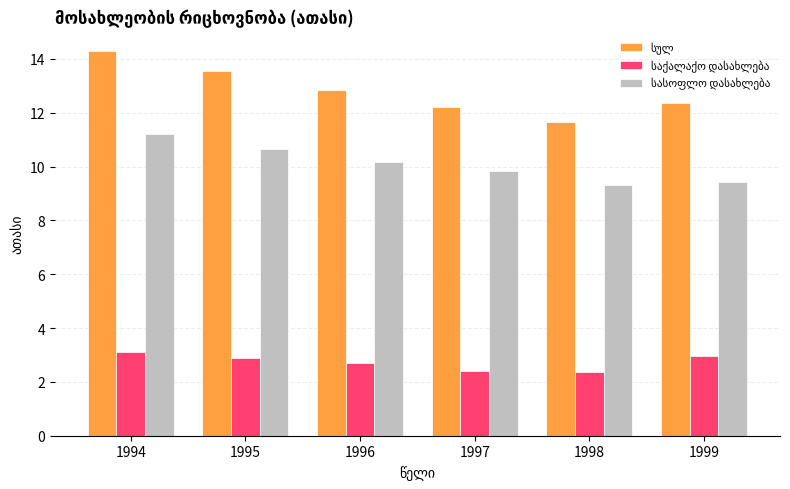

What is the difference between the highest and lowest values at 1998?

9.3